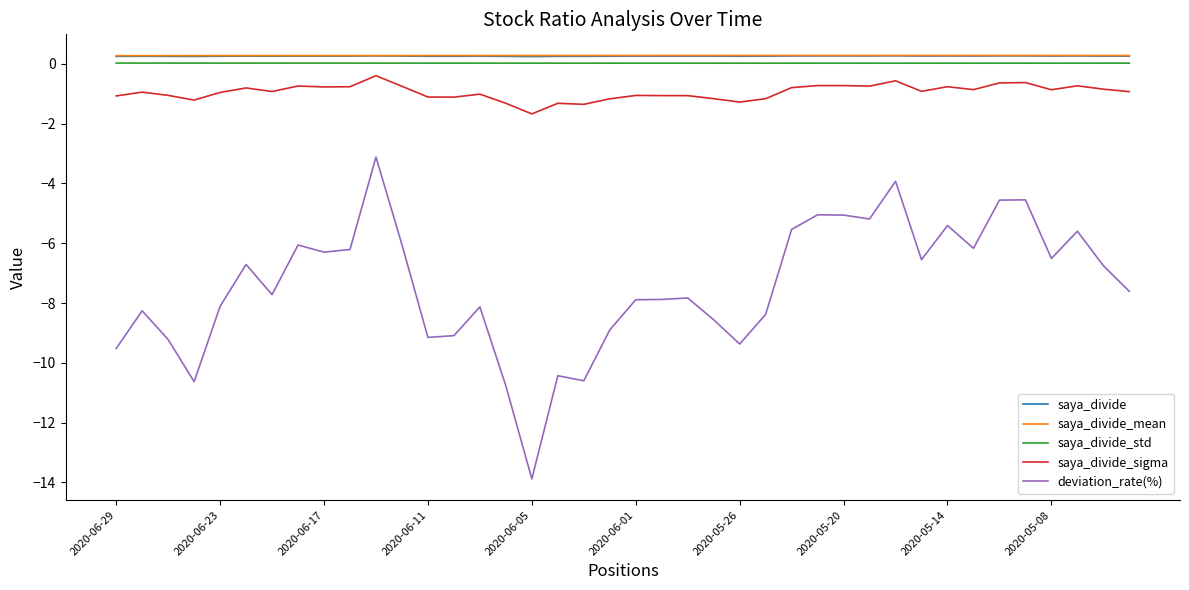

True or false: saya_divide and deviation_rate(%) cross at least once.

False